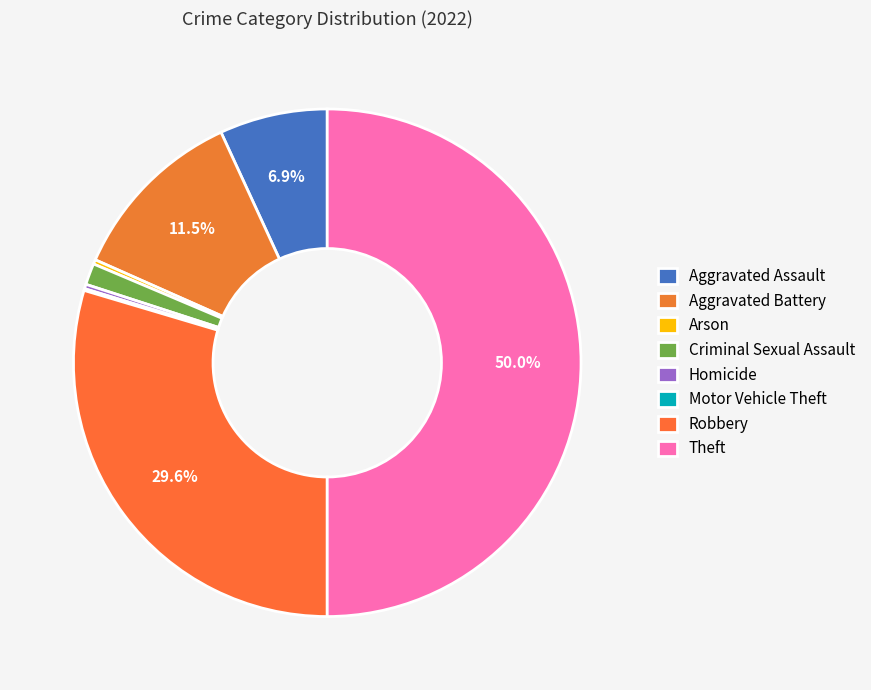

Is it true that Theft is 37% of the pie?

False